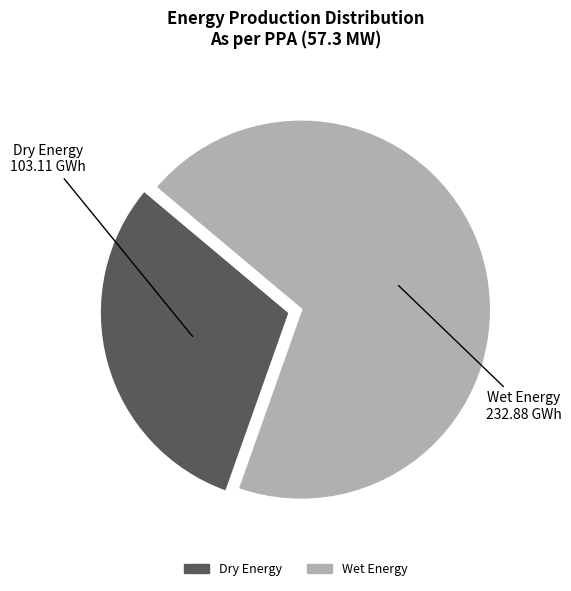

Which has a higher value, Dry Energy or Wet Energy?

Wet Energy